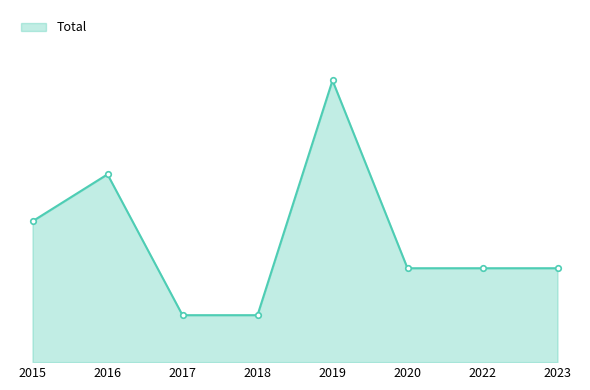

Which has a higher value, 2018 or 2020?

2020